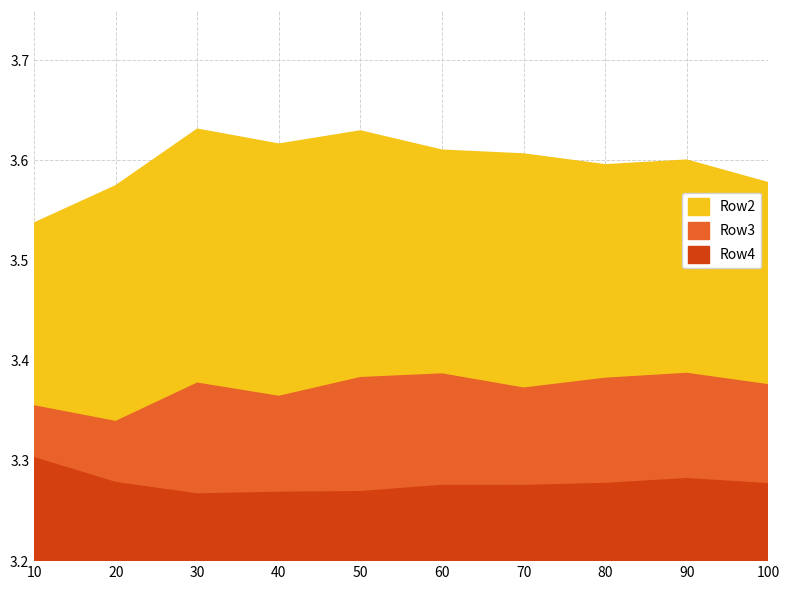

True or false: Row4 and Row3 cross at least once.

False